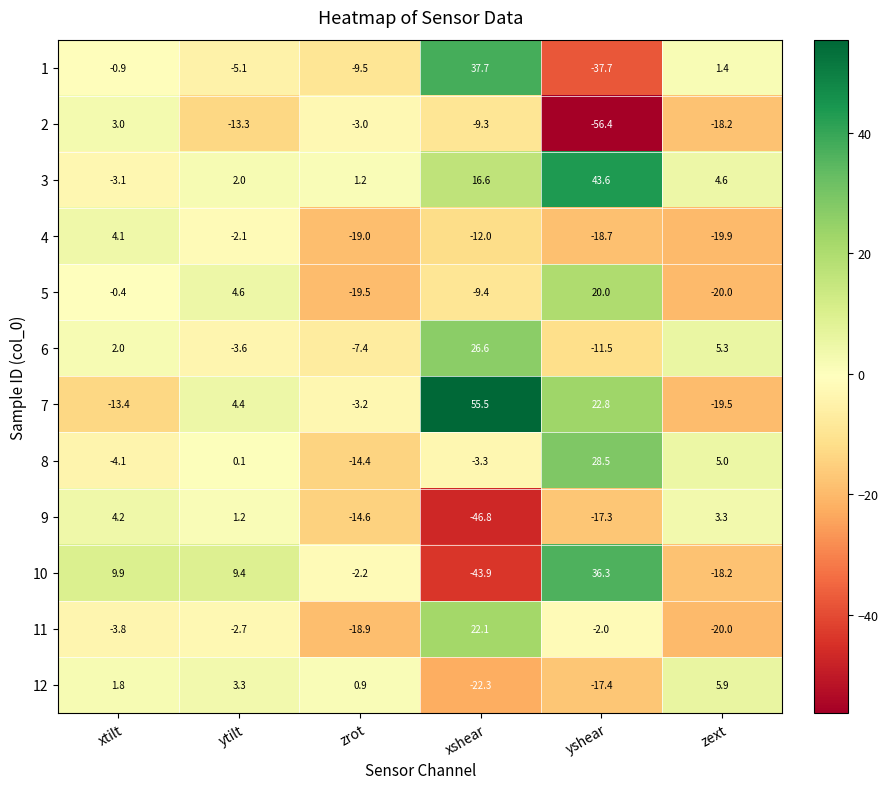

List the series in order of their peak value, highest first.

7, 3, 1, 10, 8, 6, 11, 5, 12, 9, 4, 2